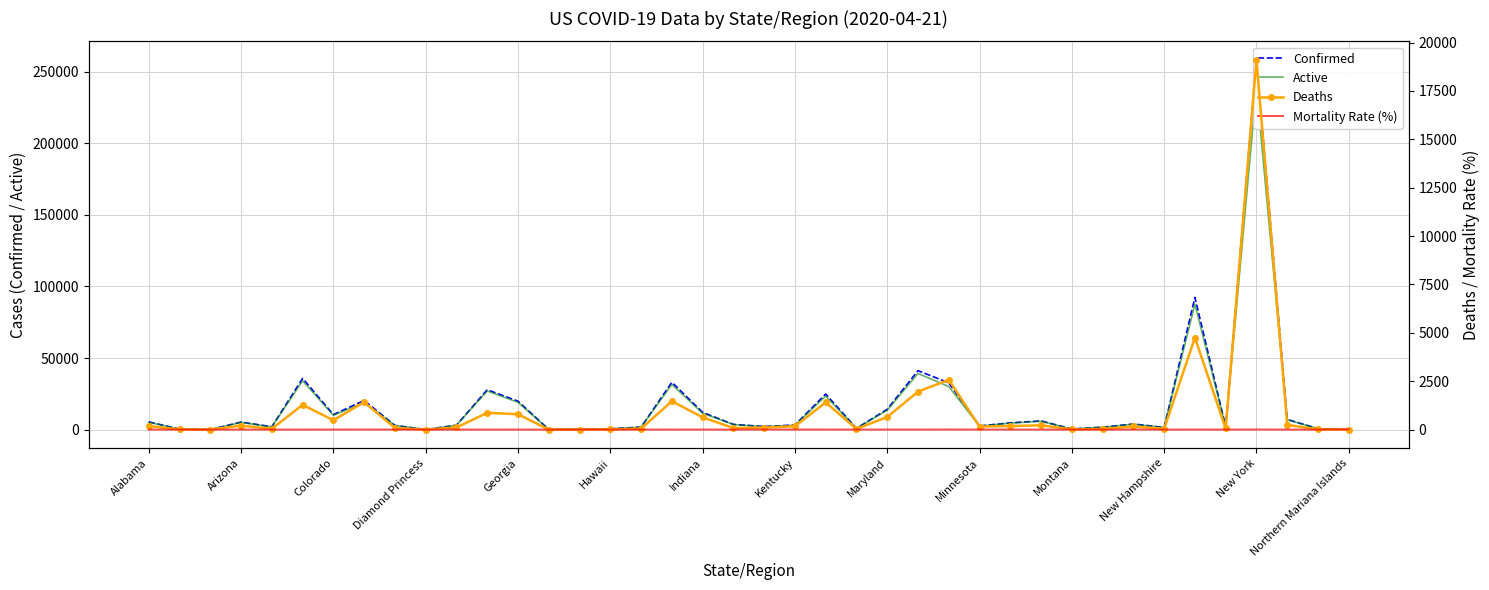

What is the difference between the second highest and second lowest values in the Confirmed series?

92373.0